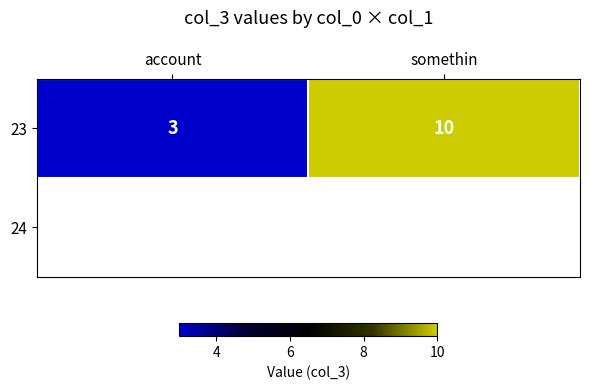

The 23 series shows 3 at account. True or false?

True